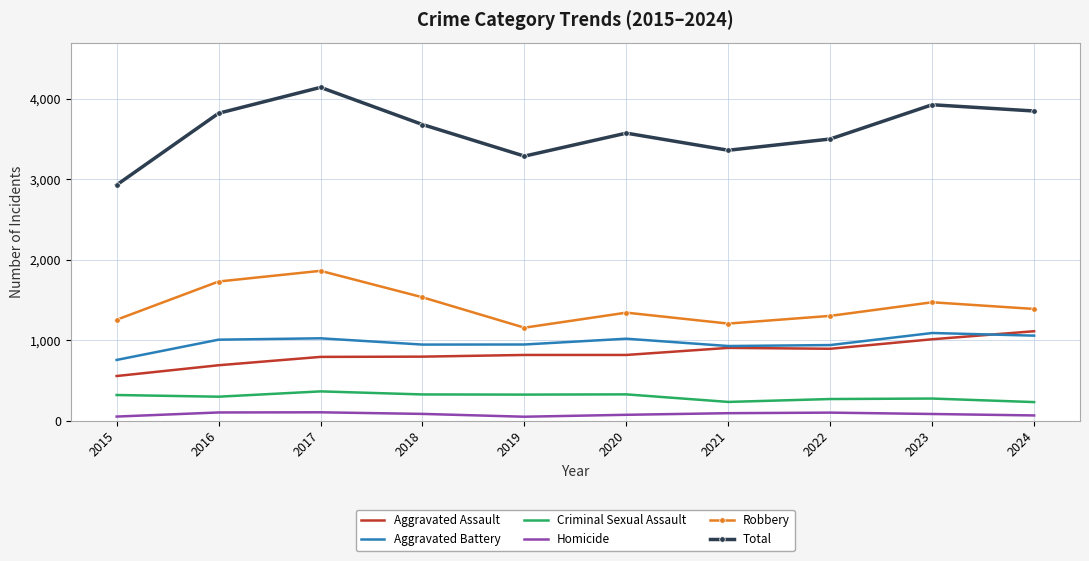

Which series changed the most between 2021 and 2024?

Total